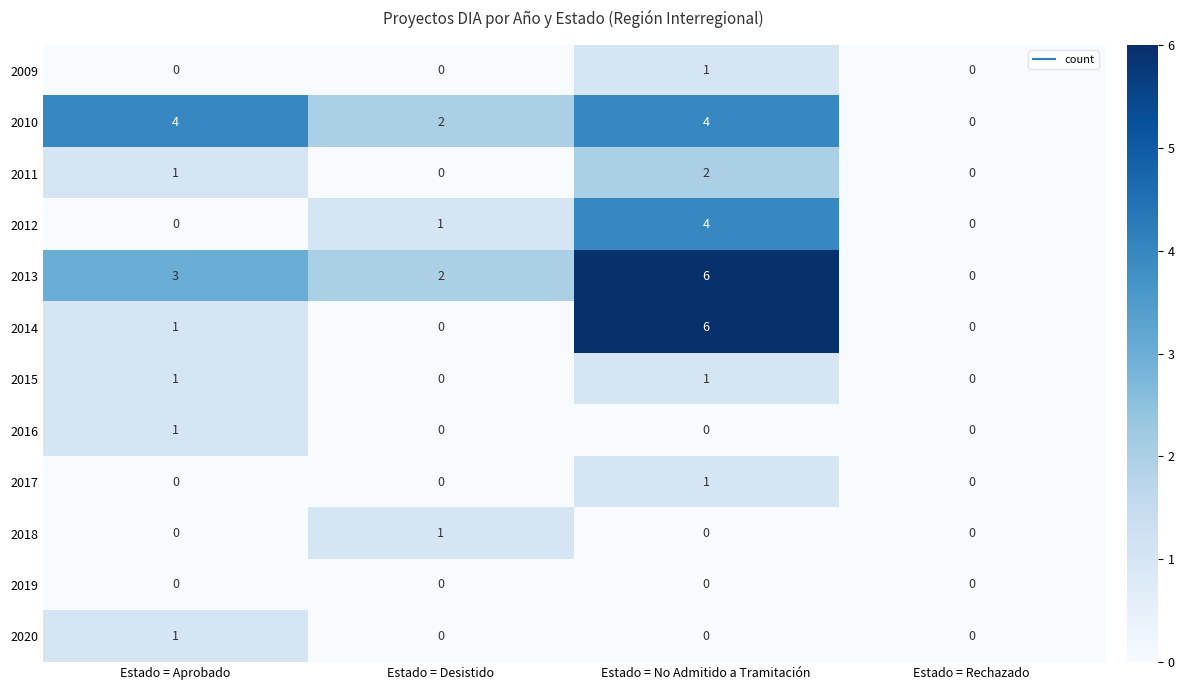

What is the sum of all 2010 values?

10